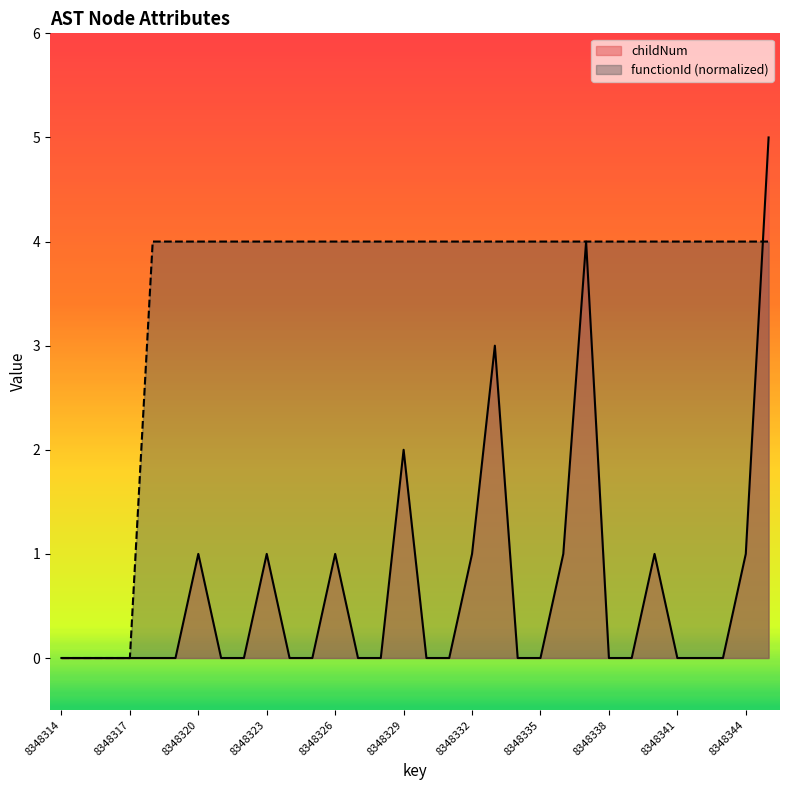

What is the total value across all series at 8348341?

4